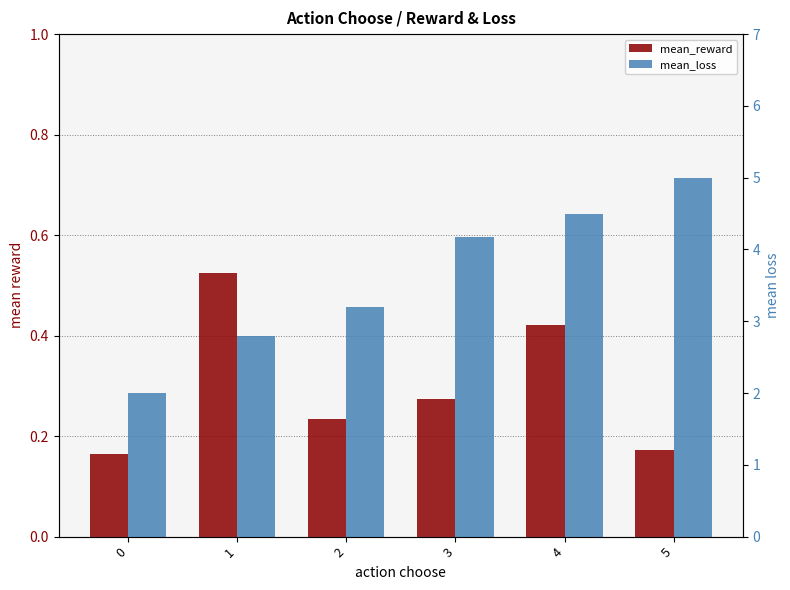

What is the value of the mean_loss bar at the 3rd from the left?

3.2